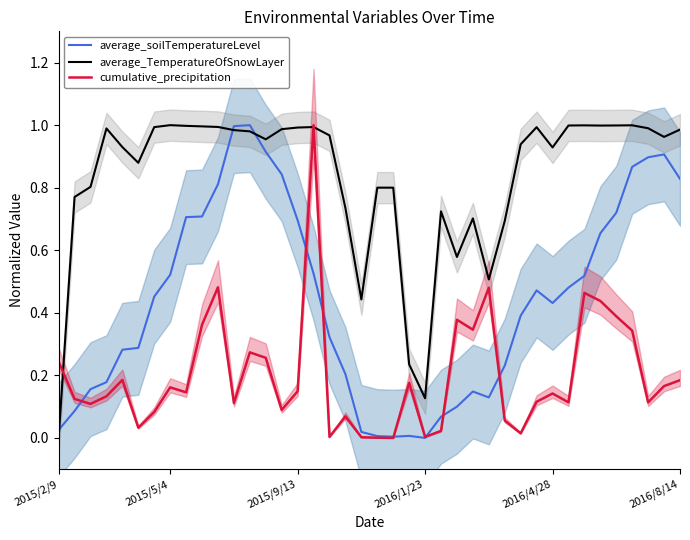

What are all the series names shown in the legend?

average_soilTemperatureLevel, average_TemperatureOfSnowLayer, cumulative_precipitation